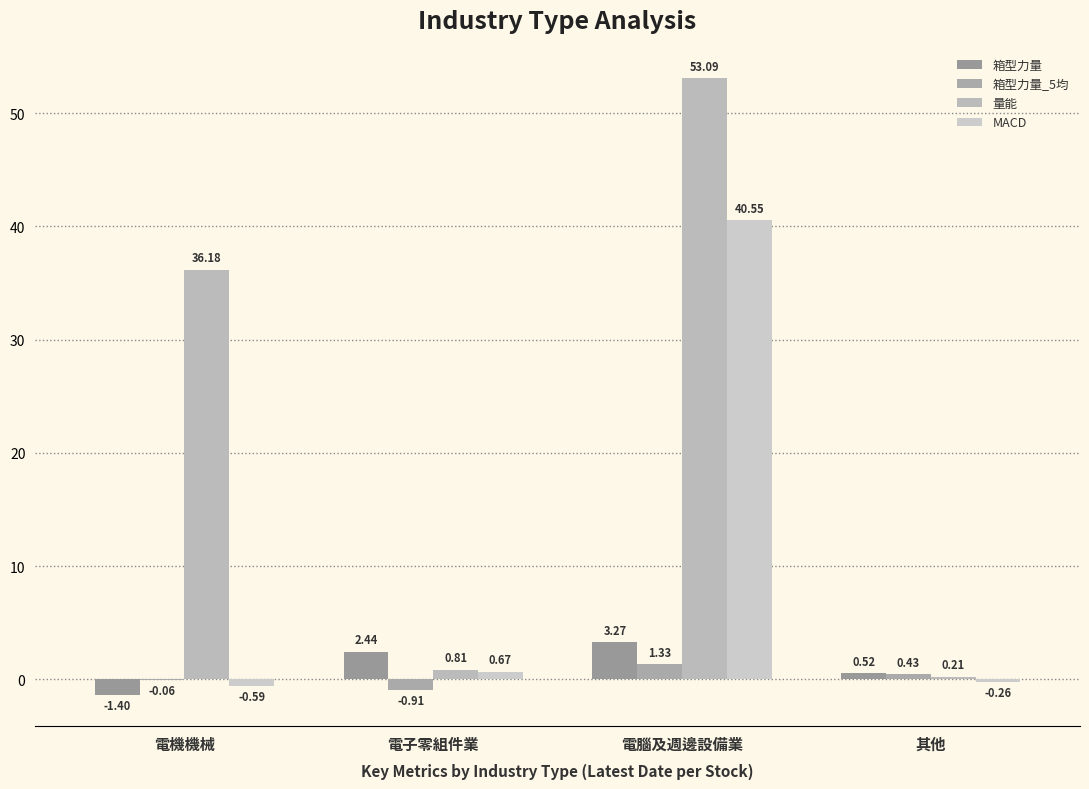

What position from the right is 其他?

1